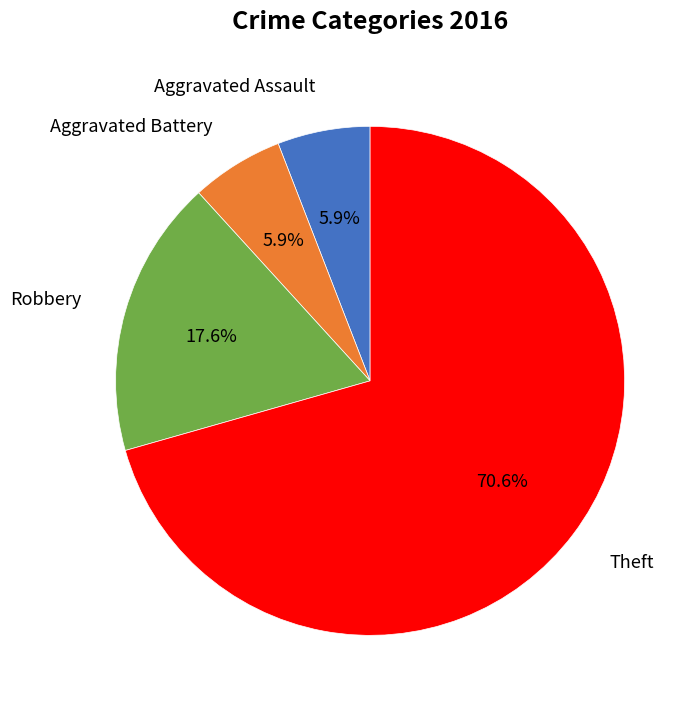

Which slice represents more than half of the pie?

Theft